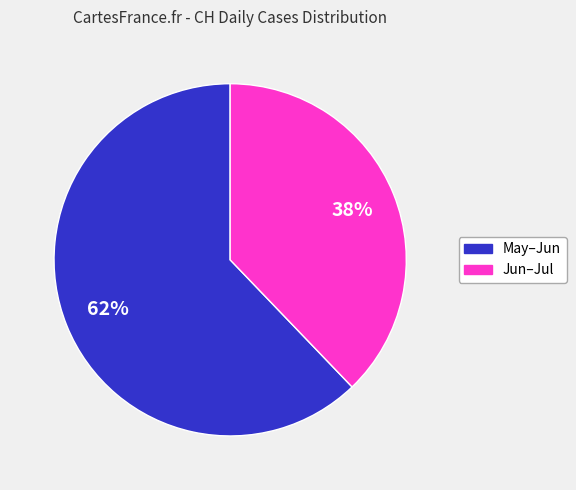

To the nearest percent, what is the difference between the largest and smallest slice percentages?

24%